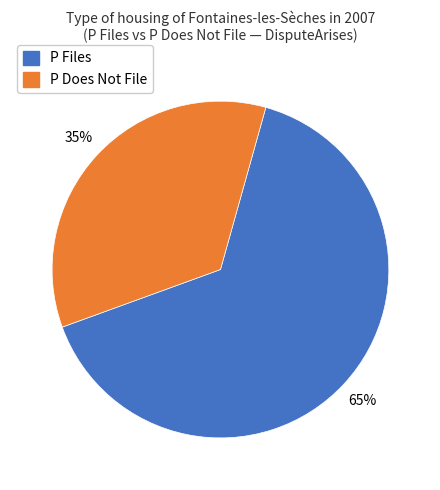

To the nearest percent, what is the average slice percentage?

50%